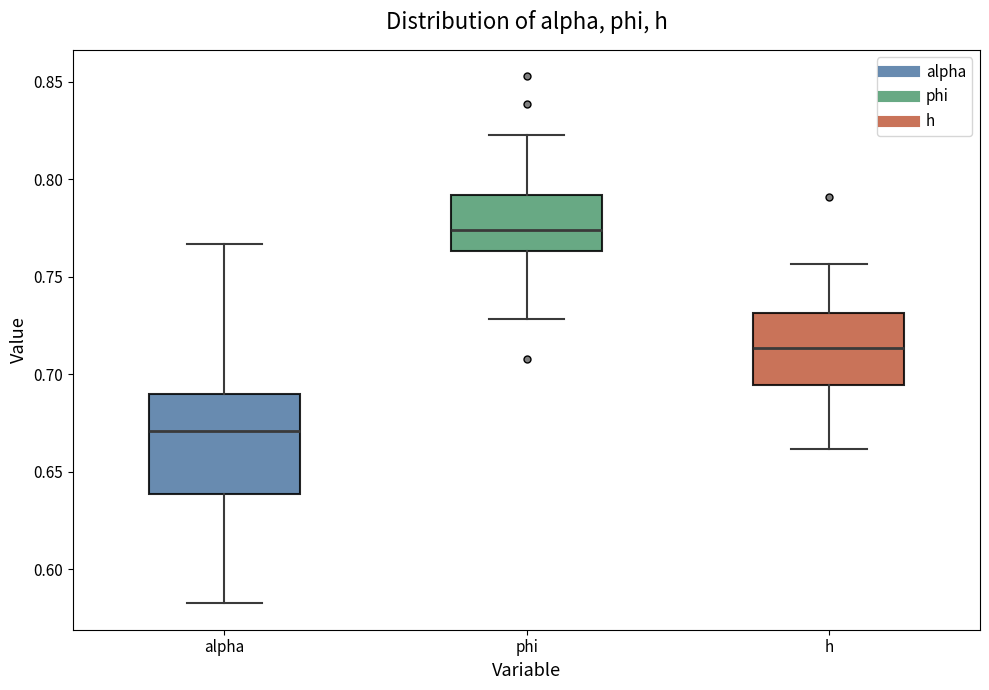

Where does the median line of the box for phi sit on the y-axis? The values are not printed on the chart, so give them approximately, as read against the axis.

0.775